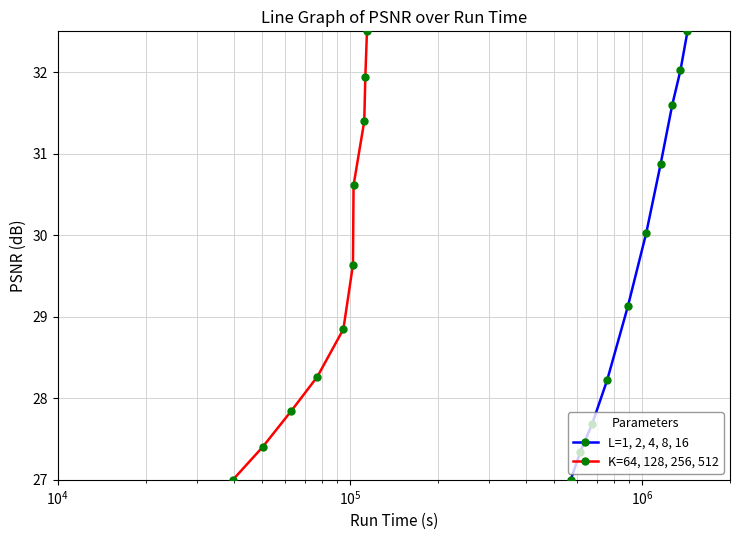

What is the average value of the L=1, 2, 4, 8, 16 series?

29.6